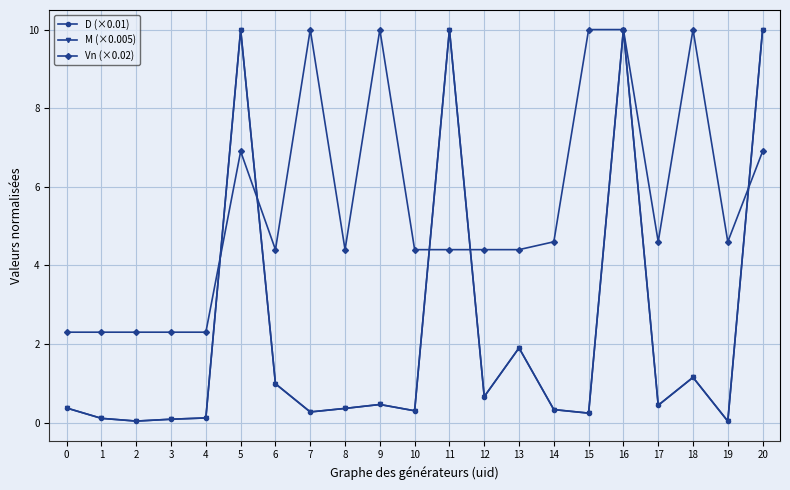

At which category does the chart reach its minimum across all series?

19